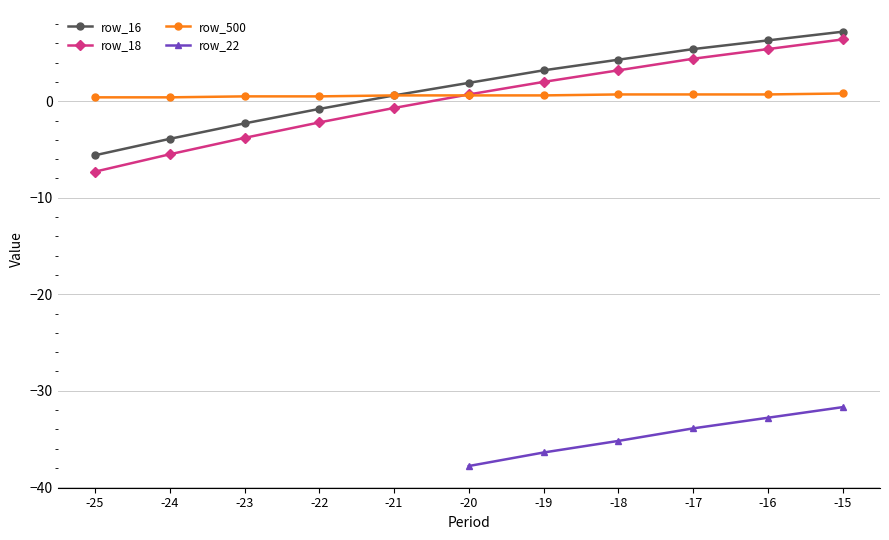

What is the average value of the row_16 series?

1.5